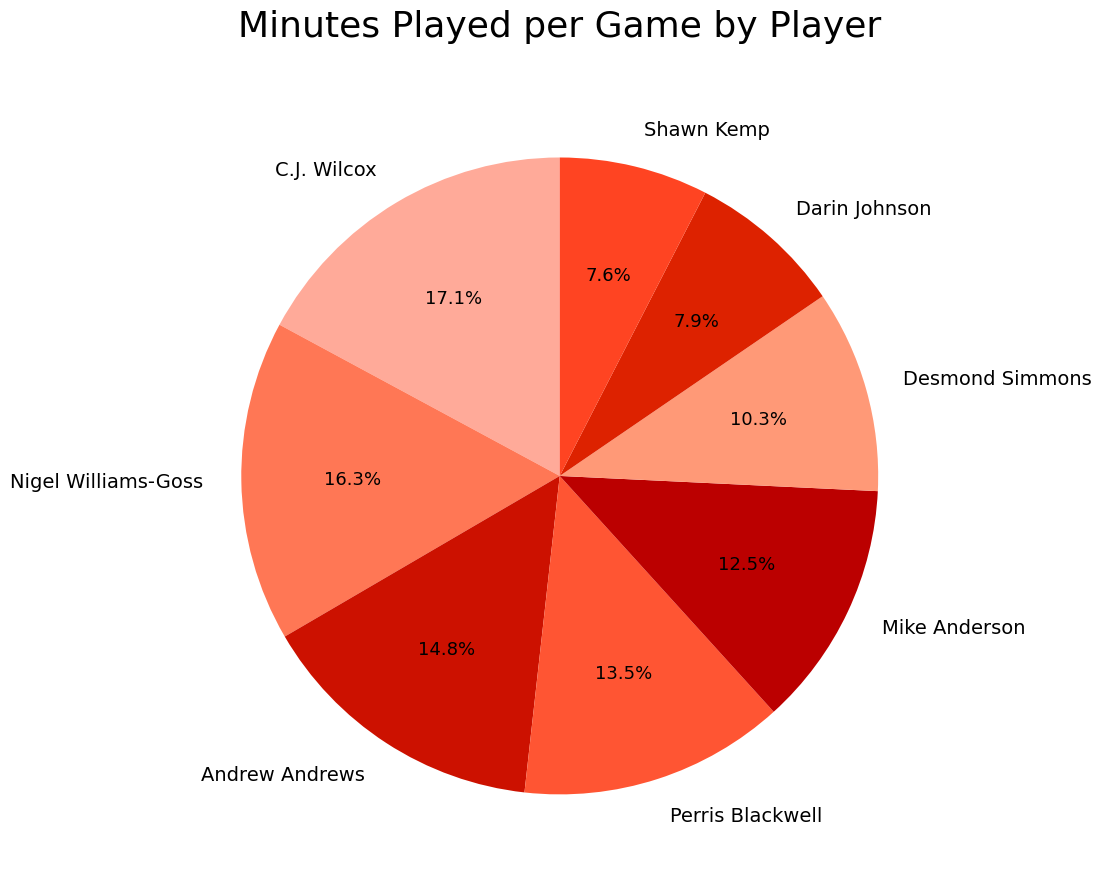

Is there a majority slice in this chart?

No